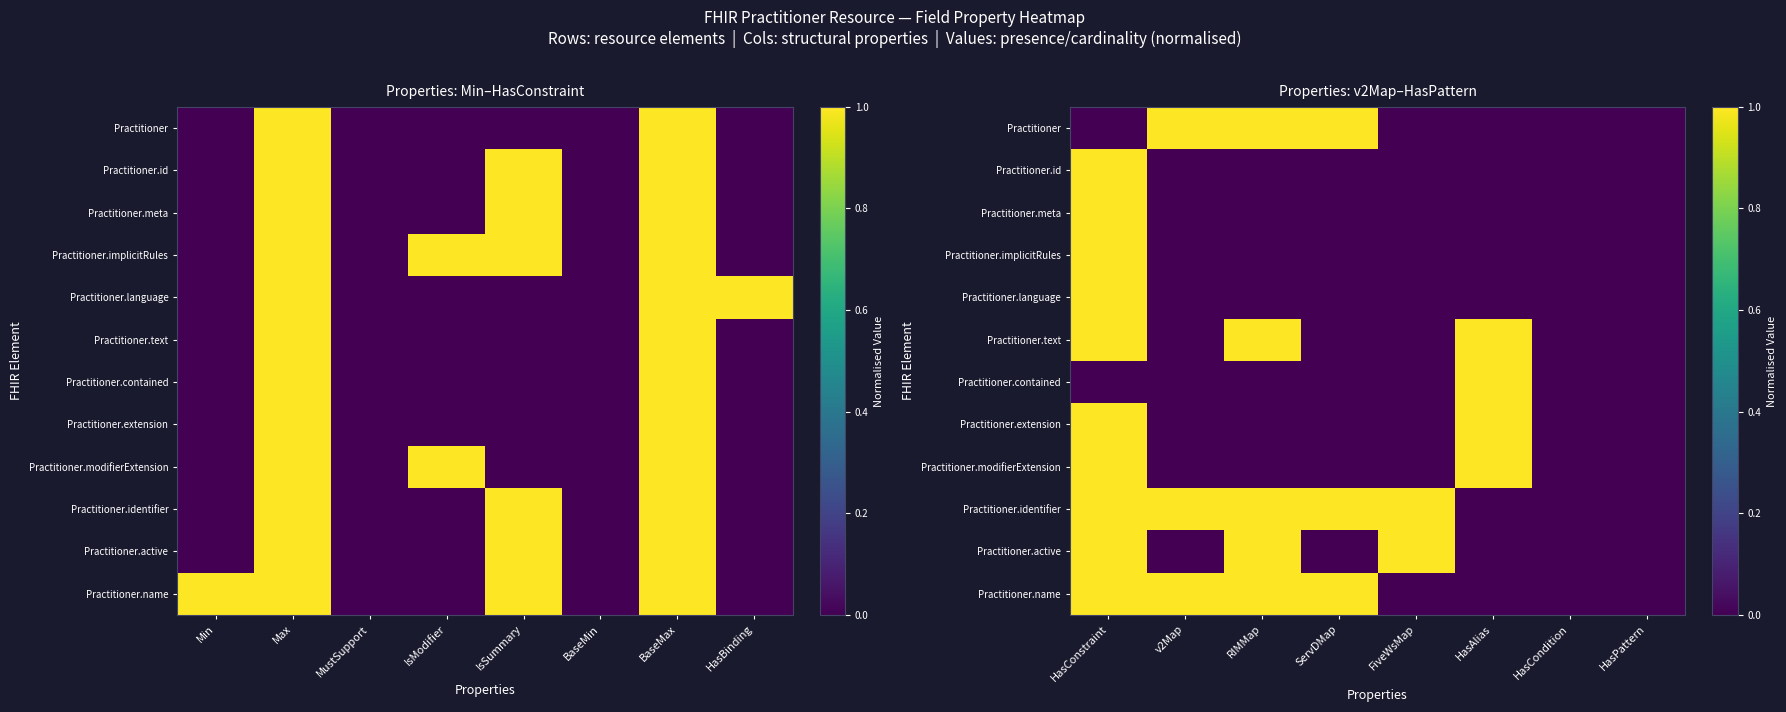

Is it true that Practitioner.name equals 1 at ServDMap?

False